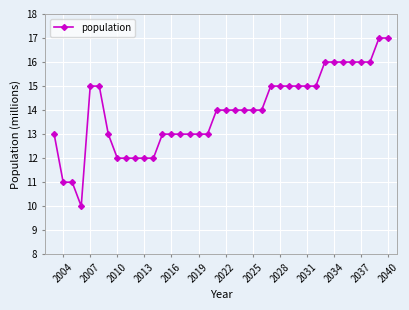

What is the maximum value shown in the chart?

17